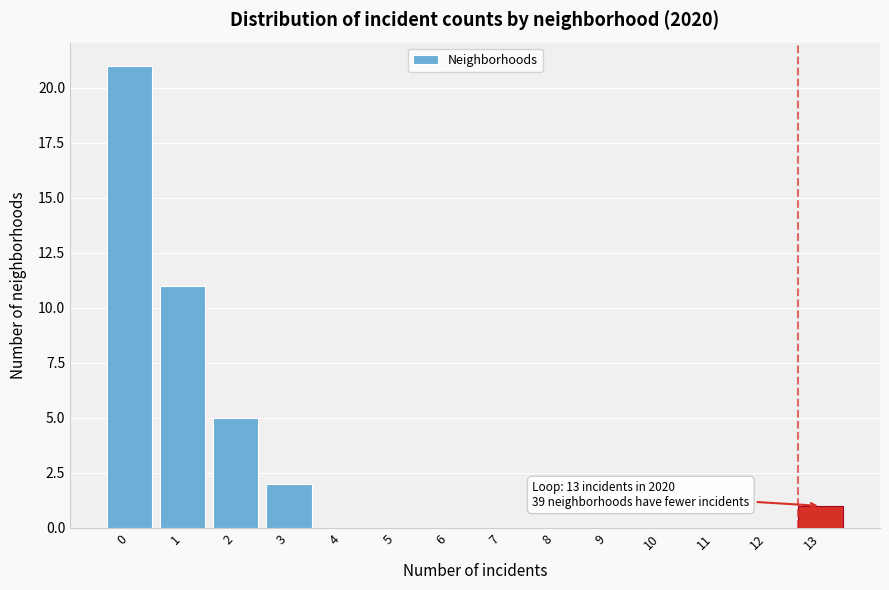

Reading left to right, extract all data points from this chart.

0=21	1=11	2=5	3=2	4=0	5=0	6=0	7=0	8=0	9=0	10=0	11=0	12=0	13=1